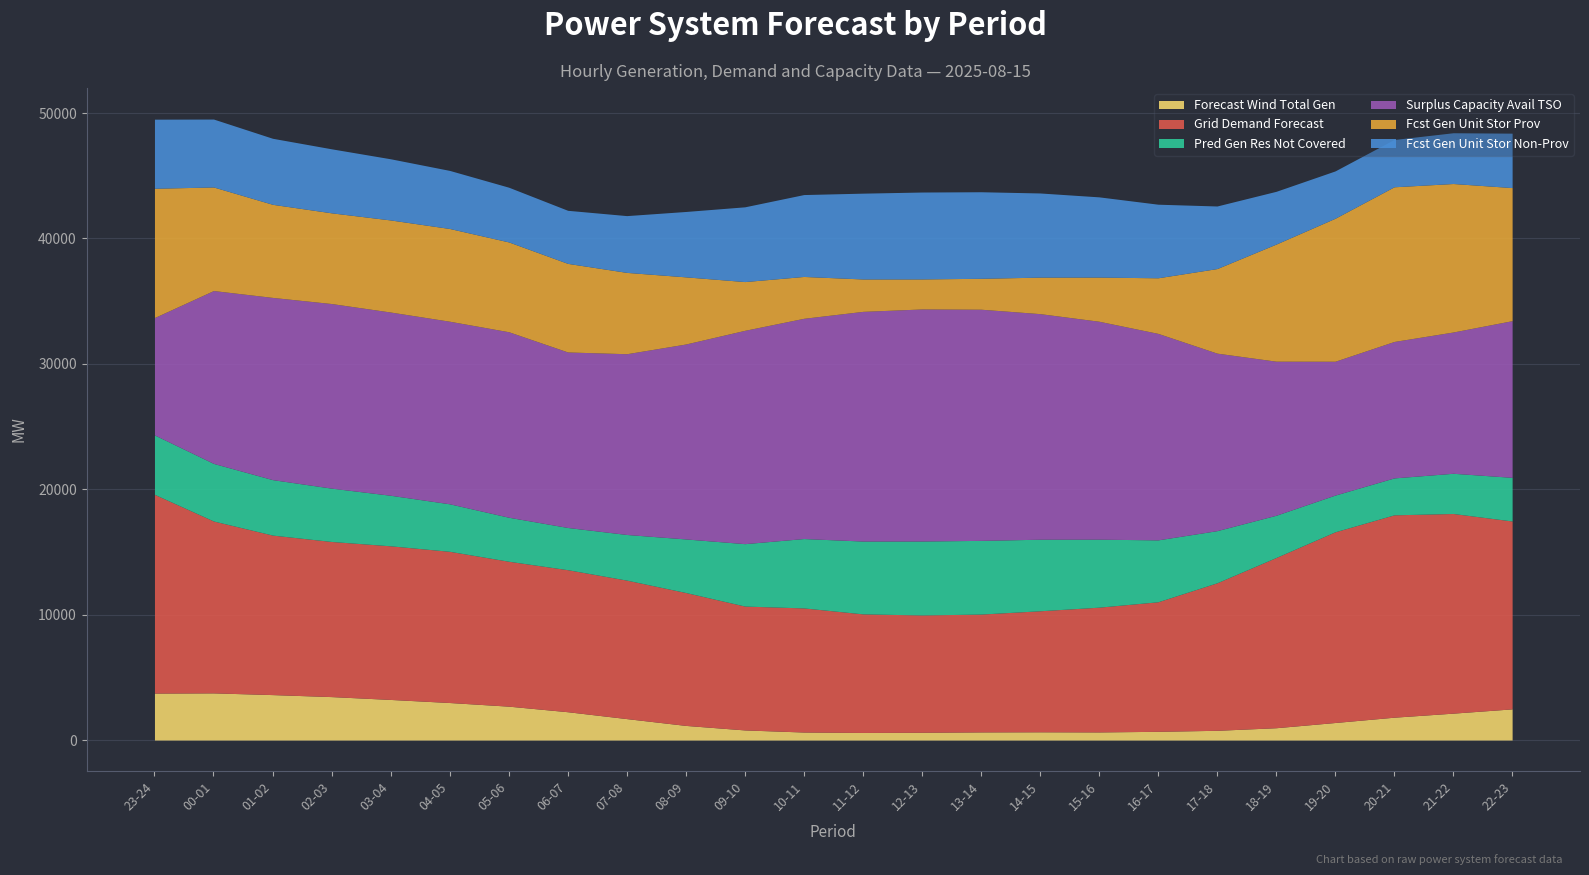

Read the fcst_wi_tot_gen value at 03-04, to the nearest 10.

3240